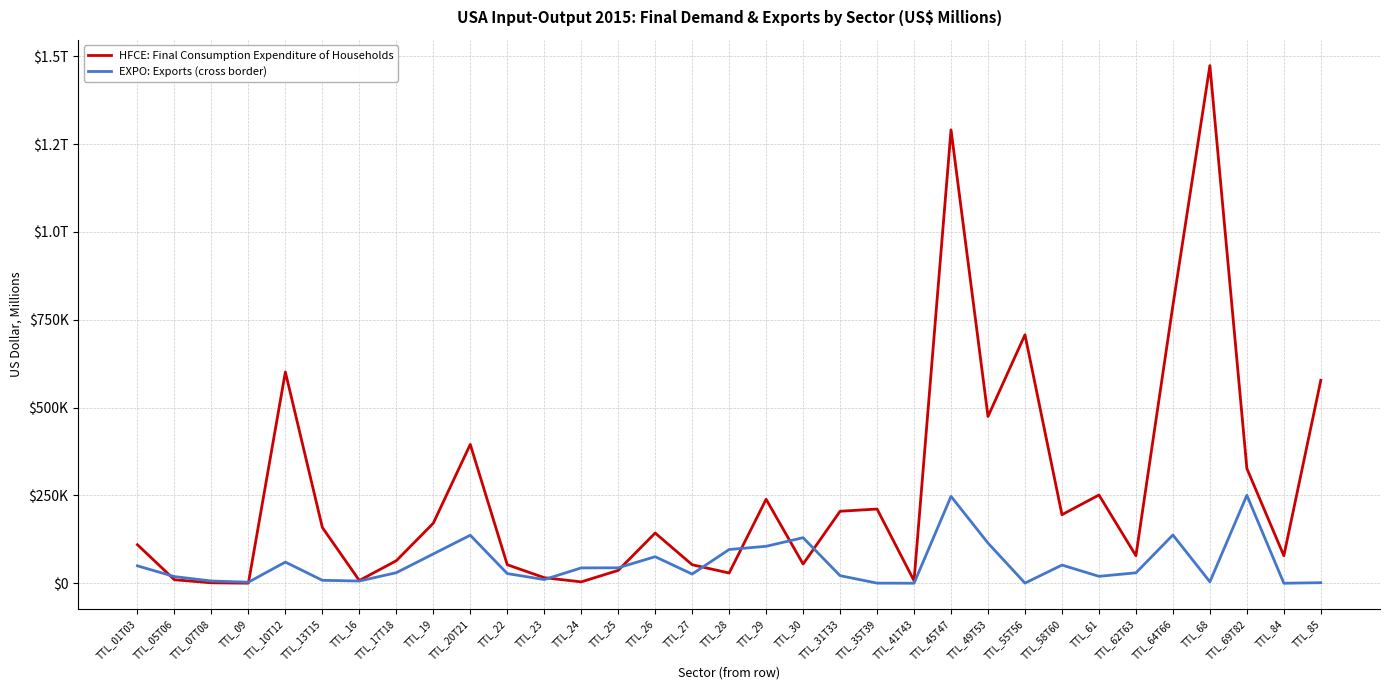

Does the chart have visible grid lines?

Yes